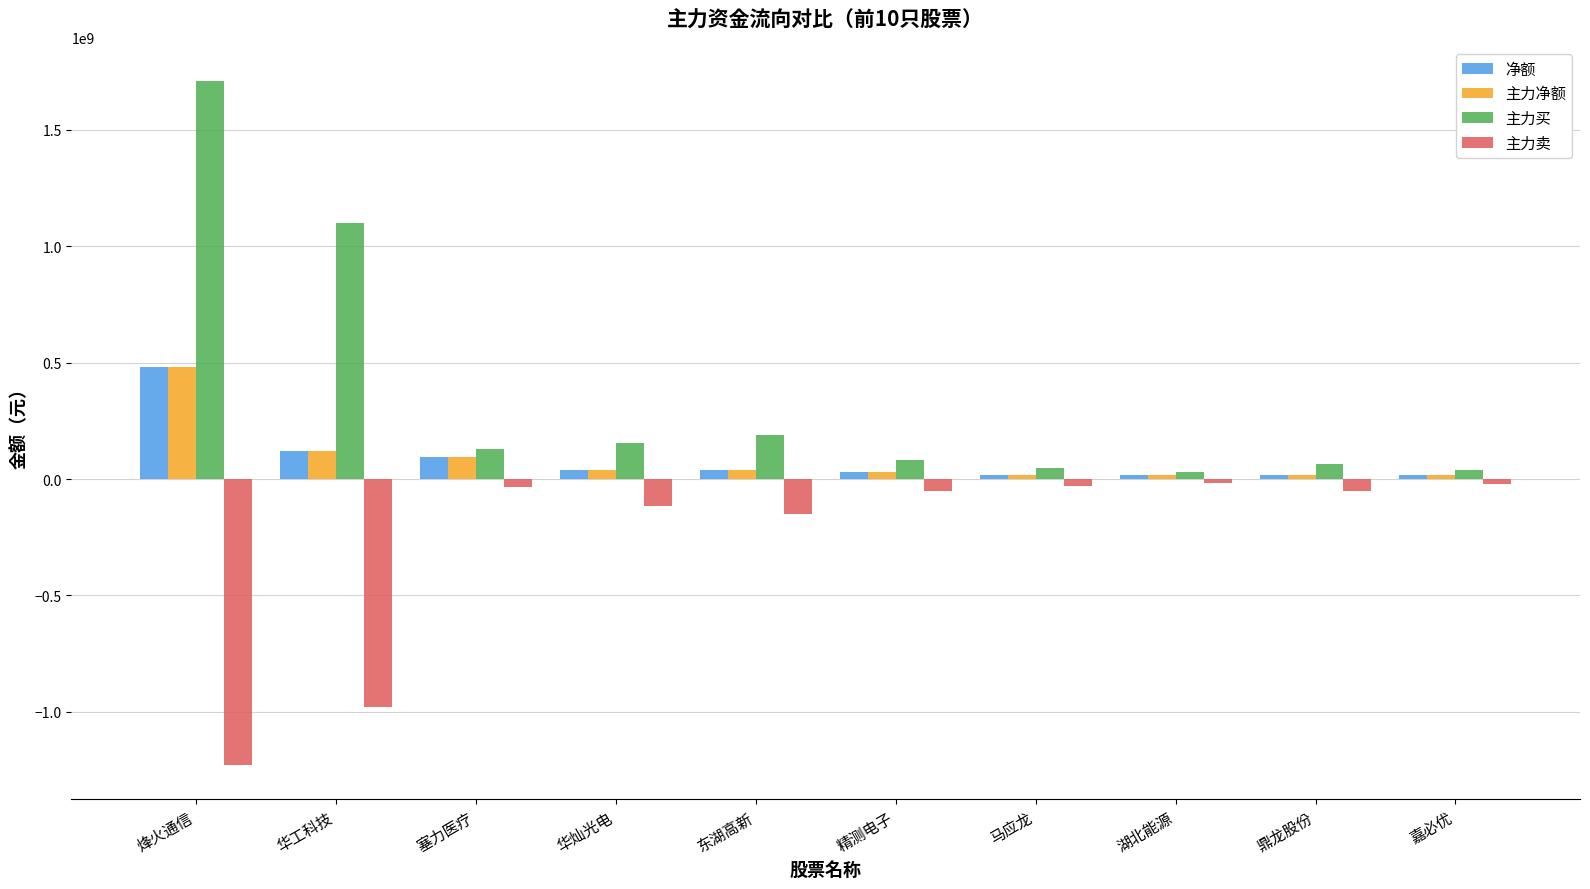

Which series has the largest range (max minus min)?

主力买